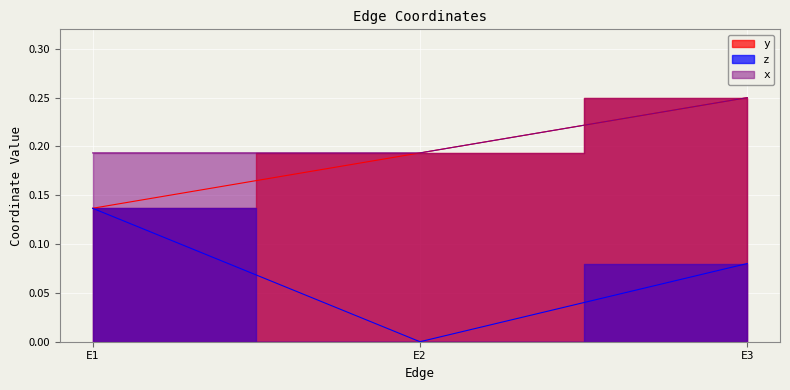

What are all the series names shown in the legend?

y, z, x